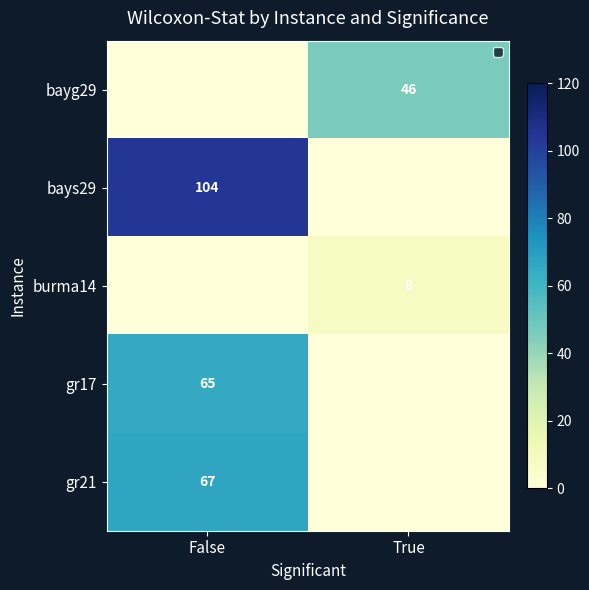

Which has a higher value, True or False?

True